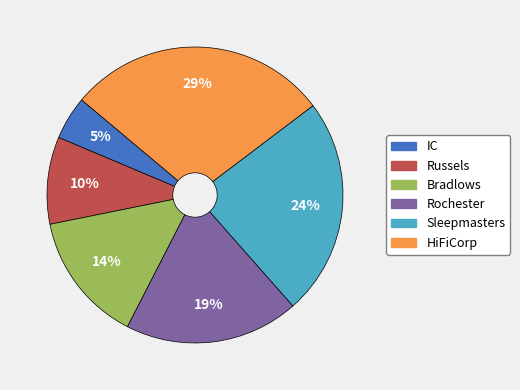

Is it true that Russels is 15% of the pie?

False